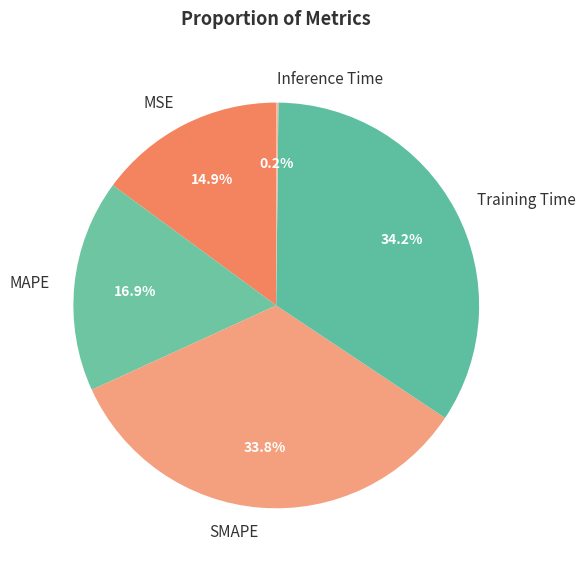

What percentage is the MSE slice, to the nearest percent?

15%